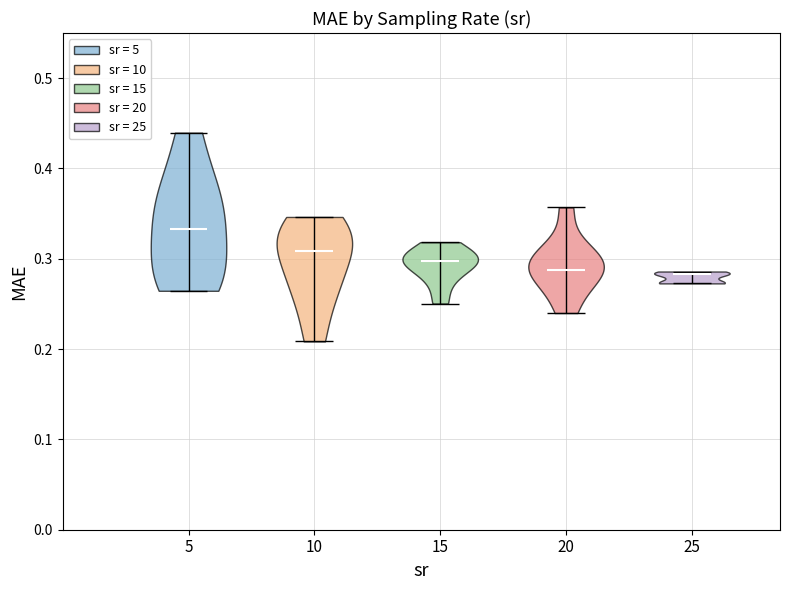

Reading left to right, read every violin against the y-axis: where its median line is, and the lowest and highest points it reaches. The values are not printed on the chart, so give them approximately, as read against the axis.

5: median line 0.33, lowest point 0.26, highest point 0.44
10: median line 0.31, lowest point 0.21, highest point 0.35
15: median line 0.30, lowest point 0.25, highest point 0.32
20: median line 0.29, lowest point 0.24, highest point 0.36
25: median line 0.28, lowest point 0.27, highest point 0.29